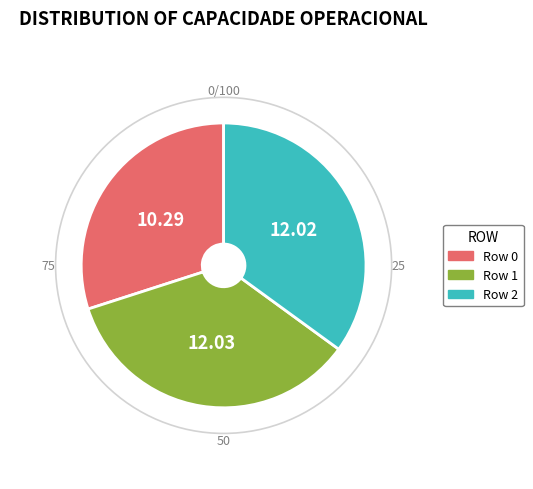

True or false: Row 2 accounts for 40% of the total.

False